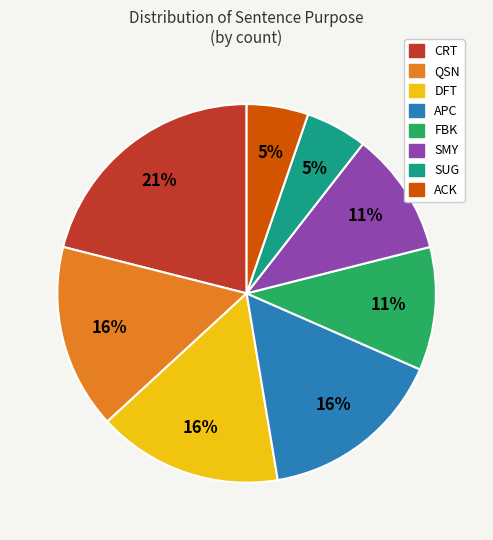

How many slices are in this pie chart?

8